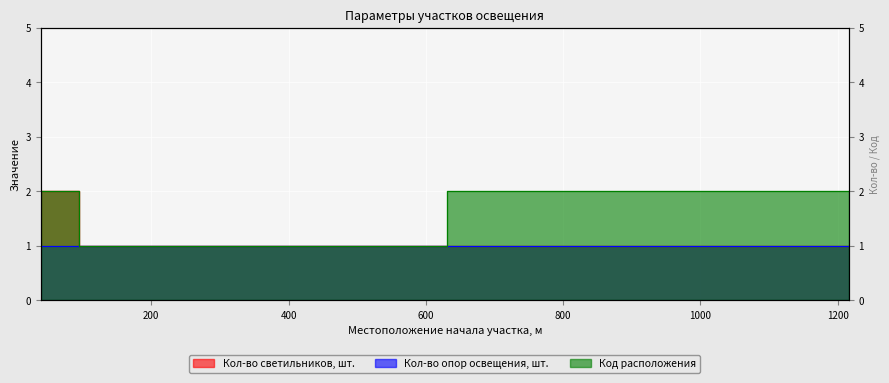

At which category is the sum across all series the highest?

39